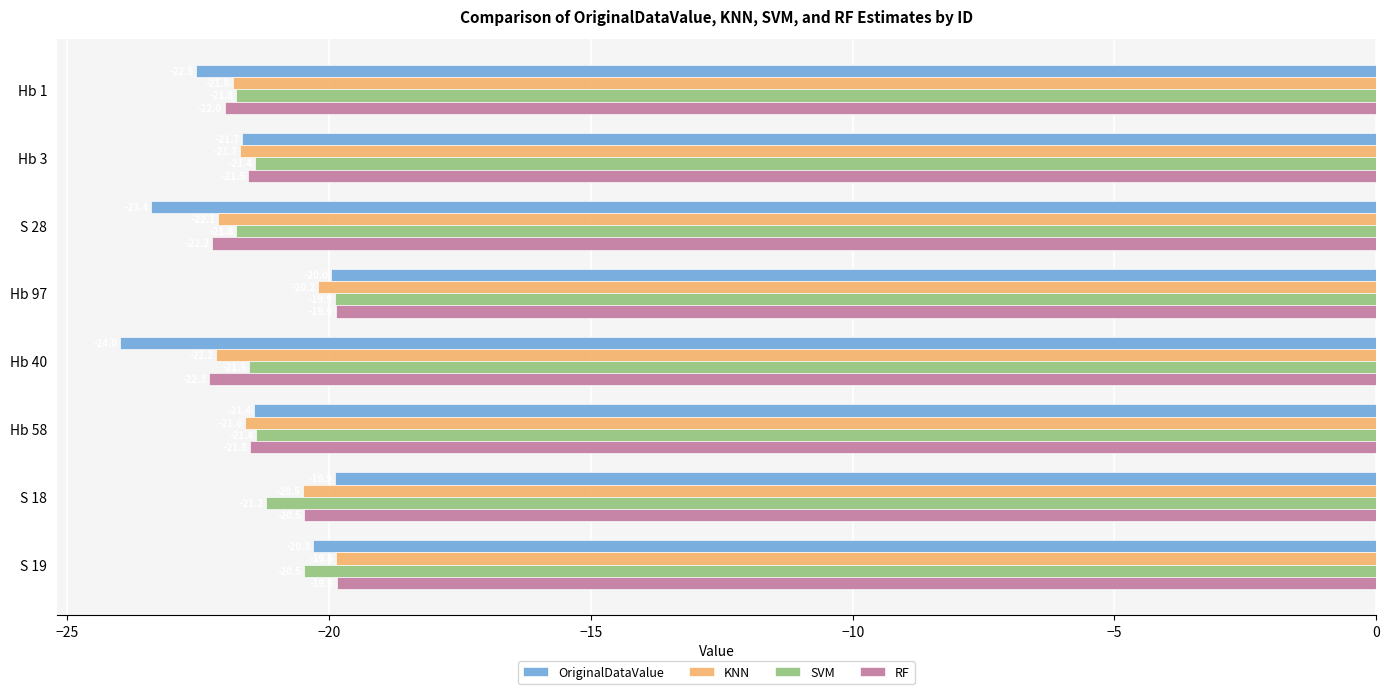

The RF series shows -9.6 at S 18. True or false?

False